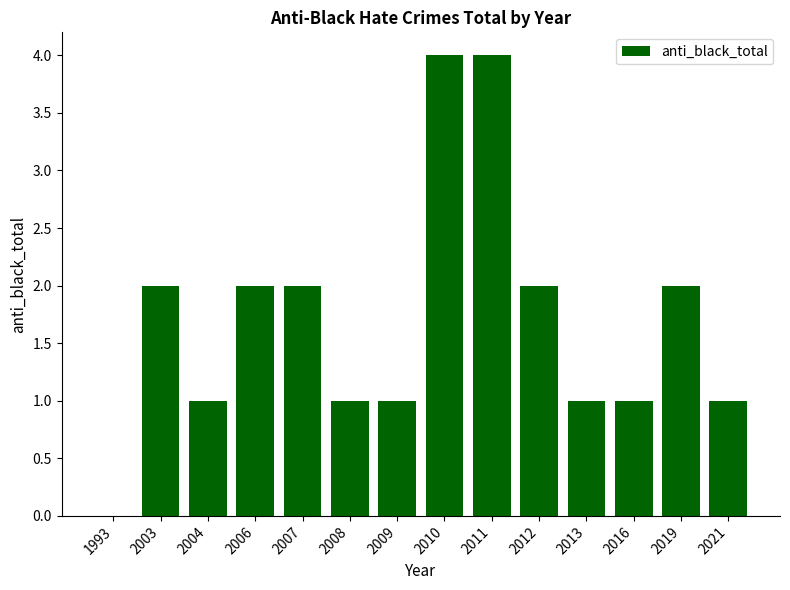

Count the number of data series in this chart.

1